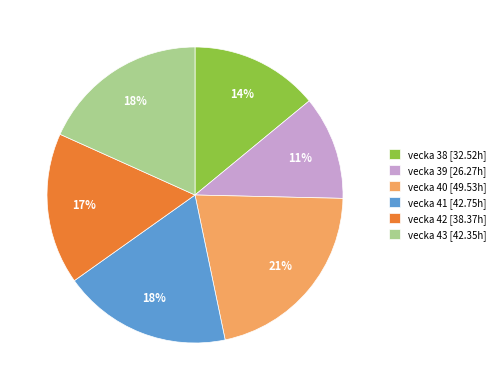

Do vecka 43 [42.35h] and vecka 42 [38.37h] together represent more than half of the pie?

No